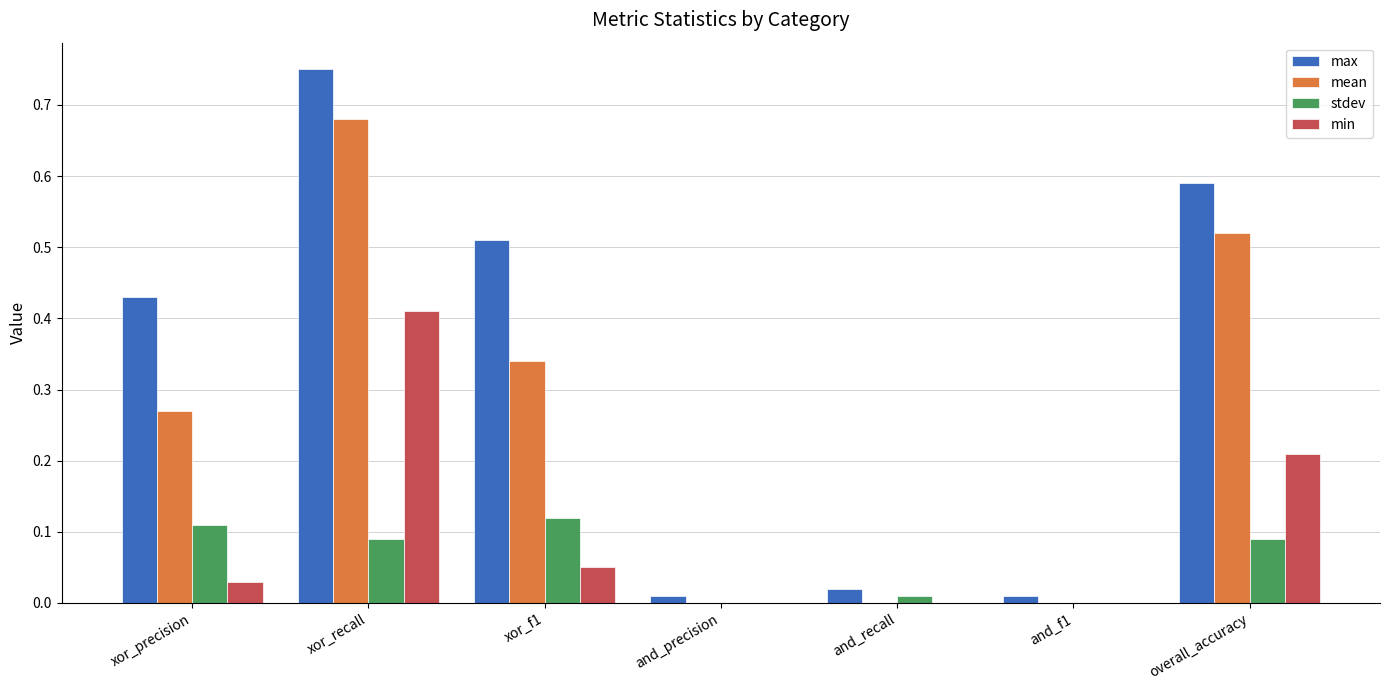

What is the sum of the max values at xor_precision and xor_f1?

0.9